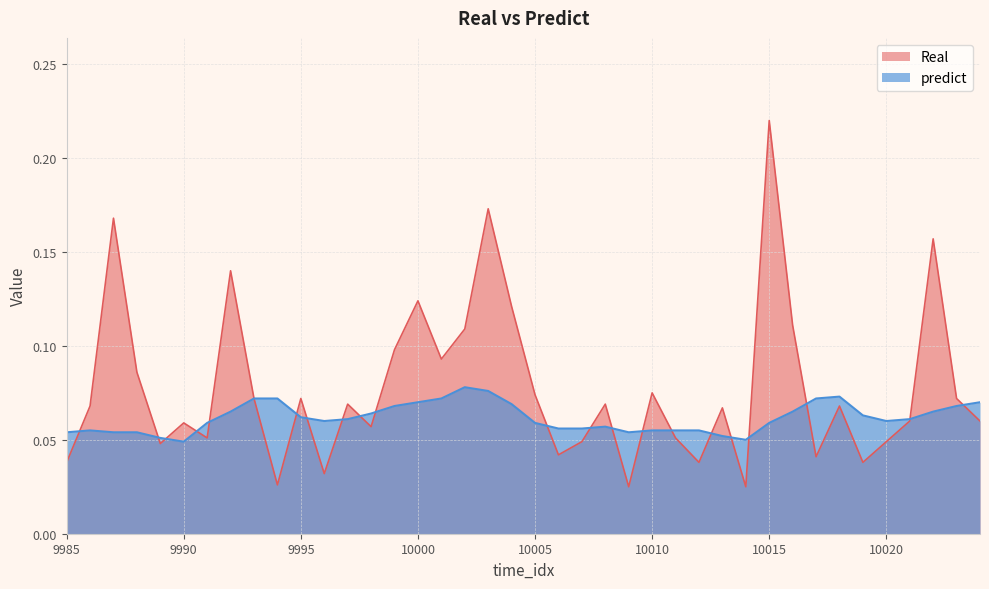

Reading right to left, transcribe all the data shown in this chart.

Real: 0.1	0.1	0.2	0.1	0.0	0.0	0.1	0.0	0.1	0.2	0.0	0.1	0.0	0.1	0.1	0.0	0.1	0.0	0.0	0.1	0.1	0.2	0.1	0.1	0.1	0.1	0.1	0.1	0.0	0.1	0.0	0.1	0.1	0.1	0.1	0.0	0.1	0.2	0.1	0.0
predict: 0.1	0.1	0.1	0.1	0.1	0.1	0.1	0.1	0.1	0.1	0.1	0.1	0.1	0.1	0.1	0.1	0.1	0.1	0.1	0.1	0.1	0.1	0.1	0.1	0.1	0.1	0.1	0.1	0.1	0.1	0.1	0.1	0.1	0.1	0.0	0.1	0.1	0.1	0.1	0.1